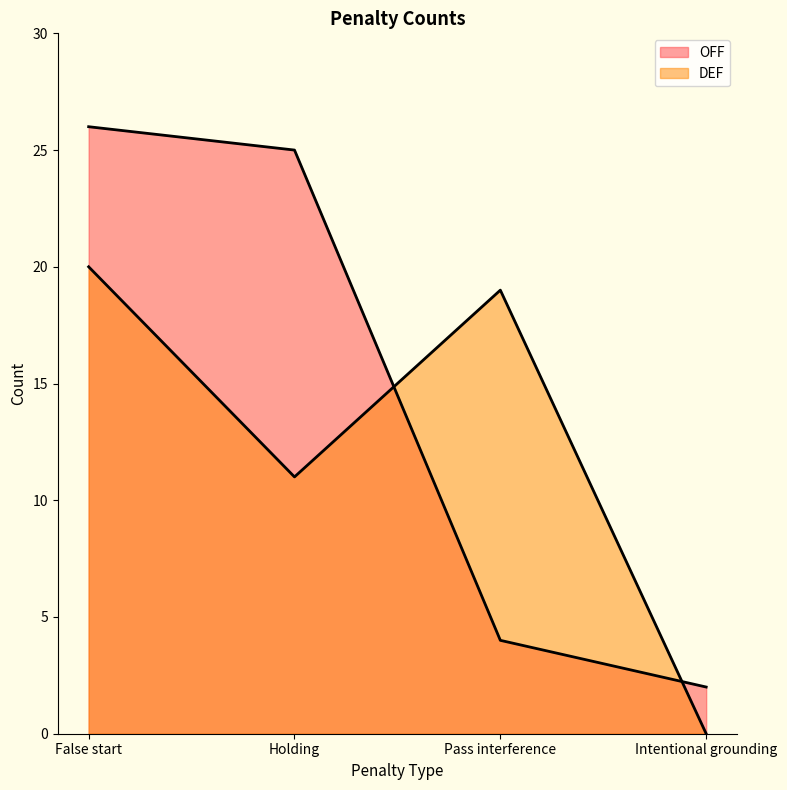

Does the chart display data point markers on the line(s)?

No